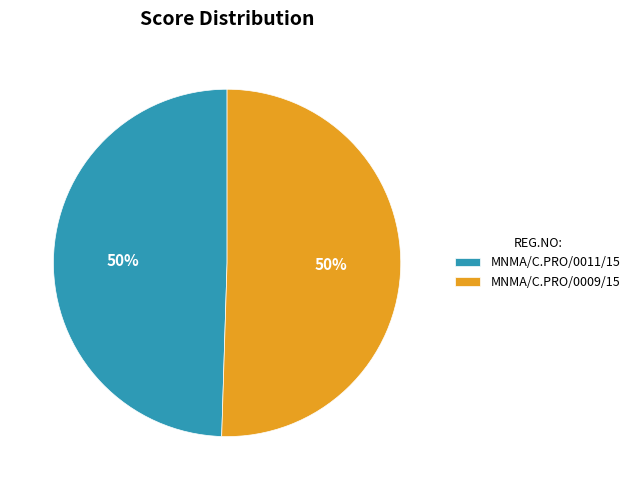

To the nearest percent, what is the average slice percentage?

50%